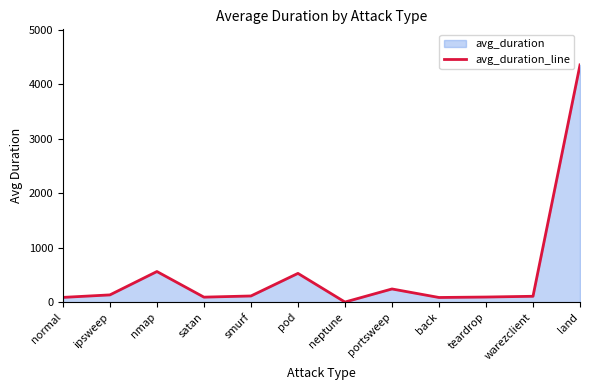

Reading left to right, what are all the values shown in this chart?

normal=87.1	ipsweep=133.0	nmap=562.2	satan=91.7	smurf=113.2	pod=528.1	neptune=1.7	portsweep=242.1	back=85.4	teardrop=93.7	warezclient=107.6	land=4357.0